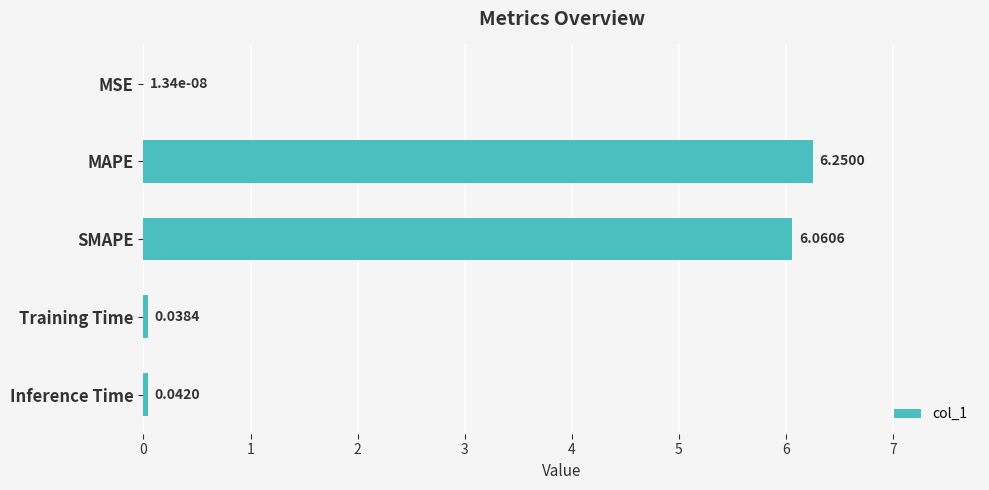

Between MSE and SMAPE, which is larger?

SMAPE